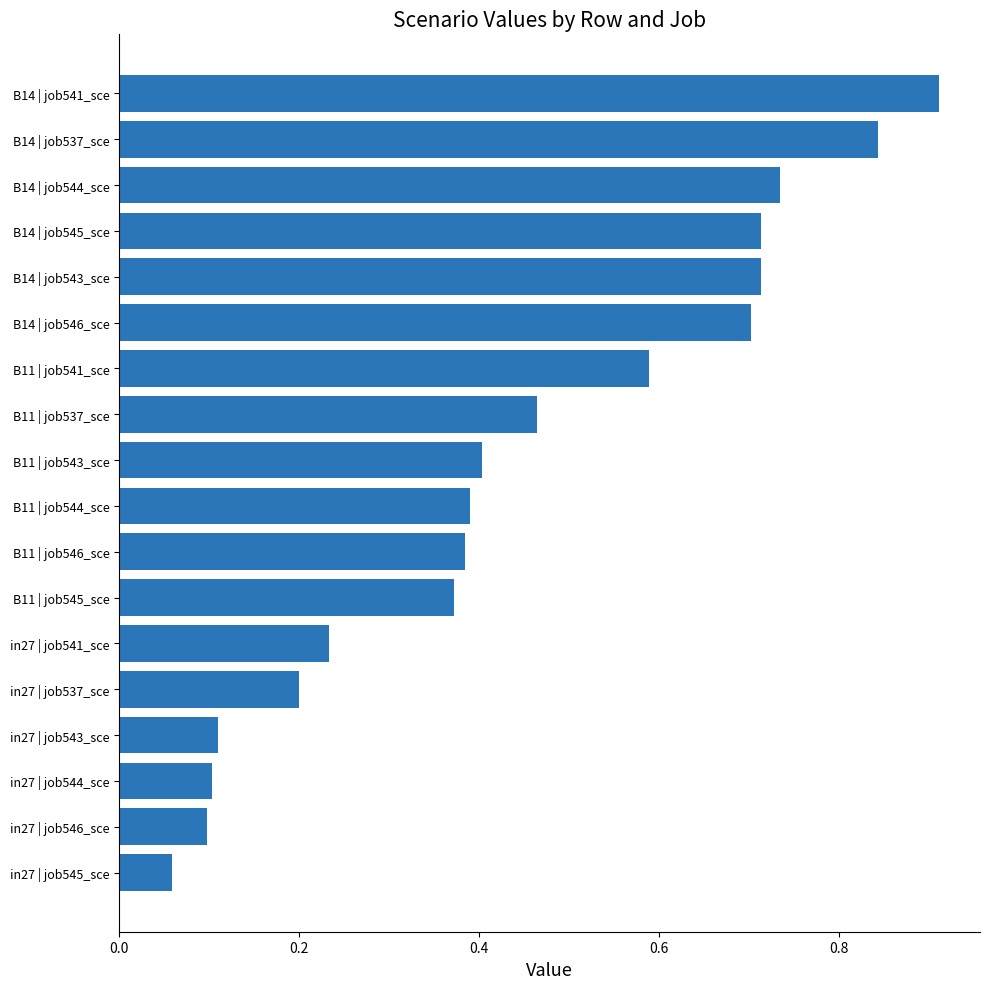

At which category does the chart reach its peak across all series?

B14 | job541_sce